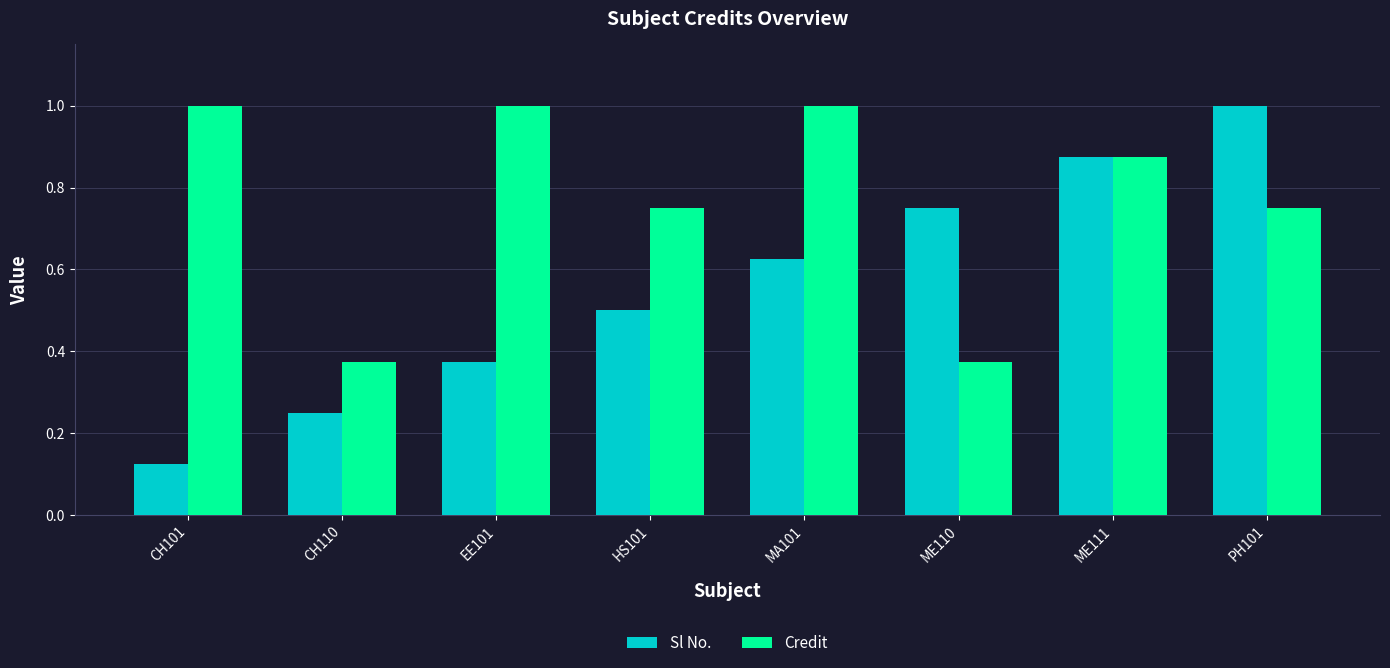

At ME110, list the series in order from largest to smallest.

Sl No., Credit